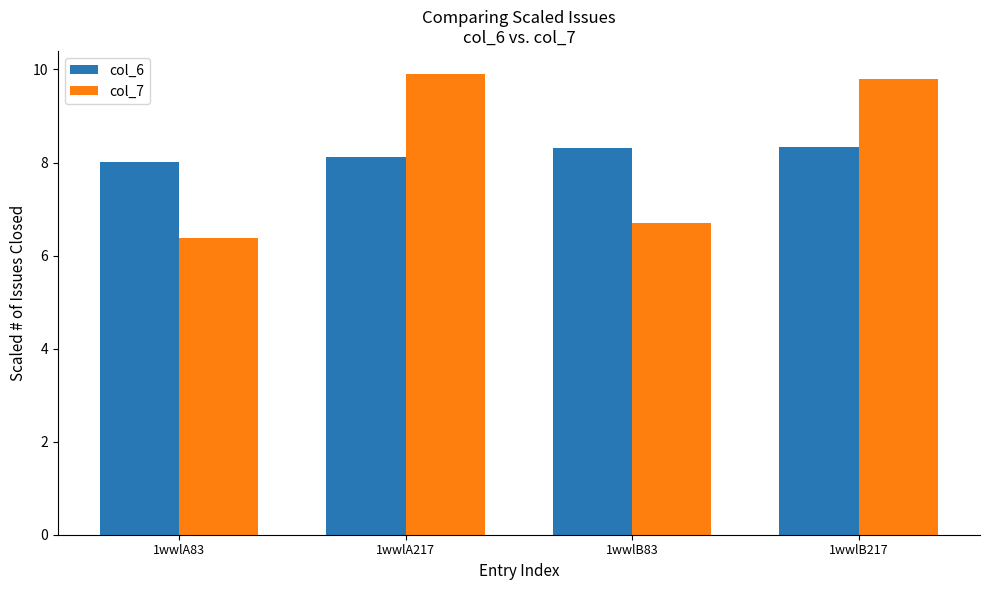

The value of col_6 at 1wwlB217 is 8.3. True or false?

True